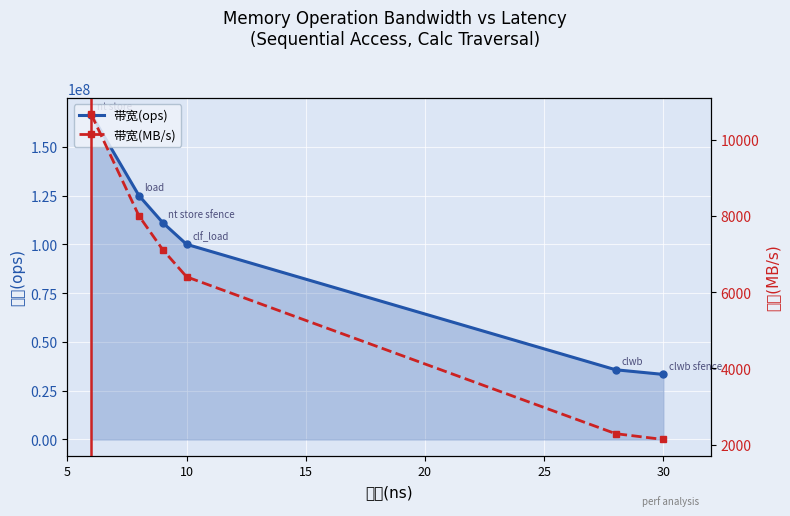

How many data points in 带宽(MB/s) are above 7111?

2